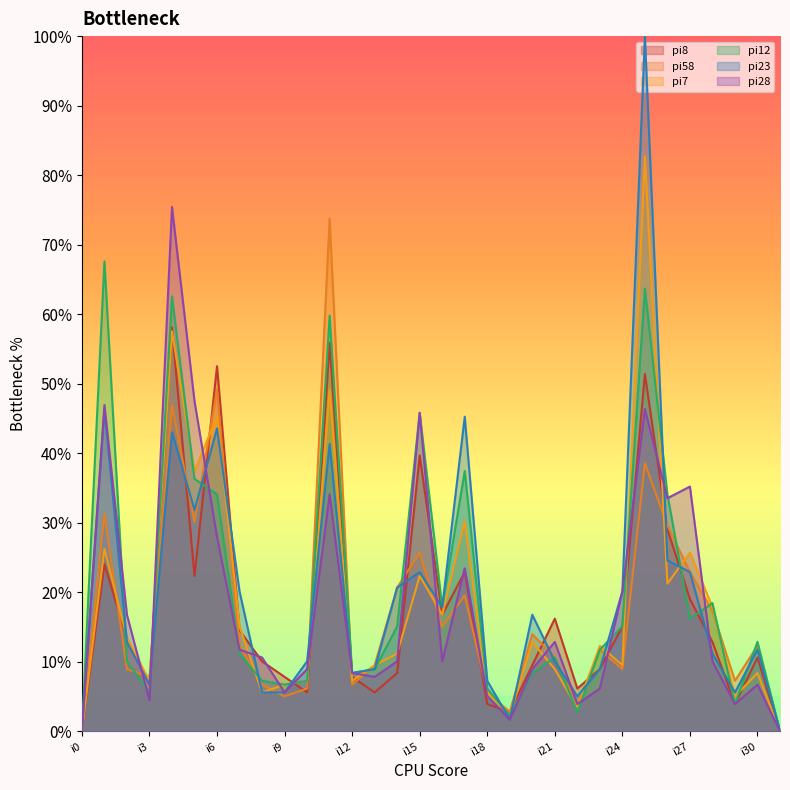

List the labels in order of pi58 value, smallest first.

i0, i31, i19, i22, i9, i18, i10, i8, i12, i29, i3, i2, i24, i13, i21, i23, i7, i30, i20, i16, i28, i17, i14, i27, i15, i26, i5, i1, i25, i4, i6, i11